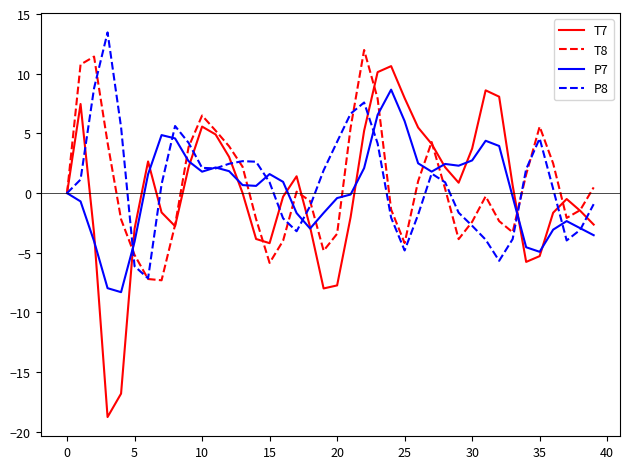

What is the smallest value displayed?

-18.8